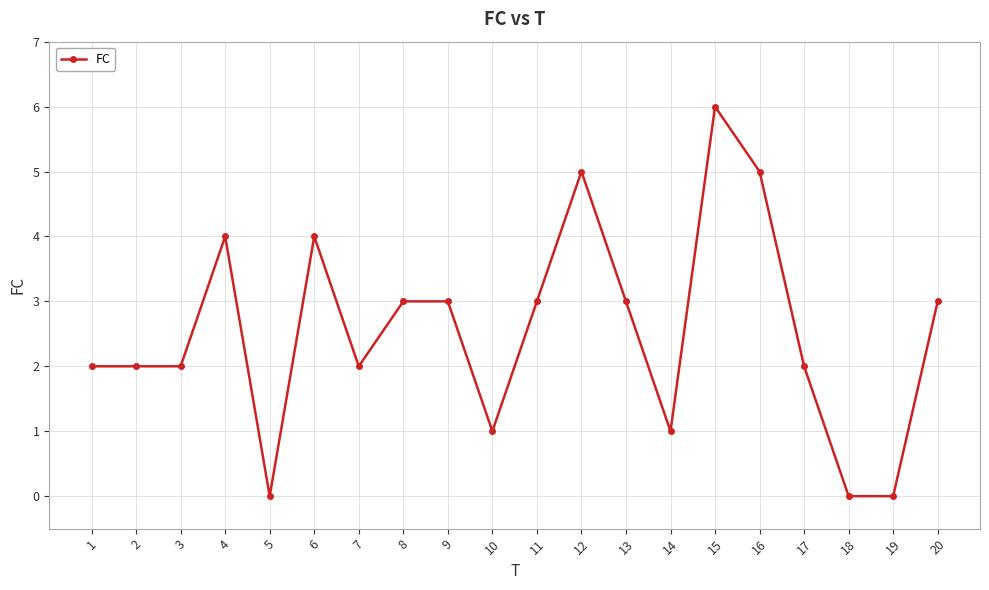

The chart shows a value of 1 at 2. True or false?

False